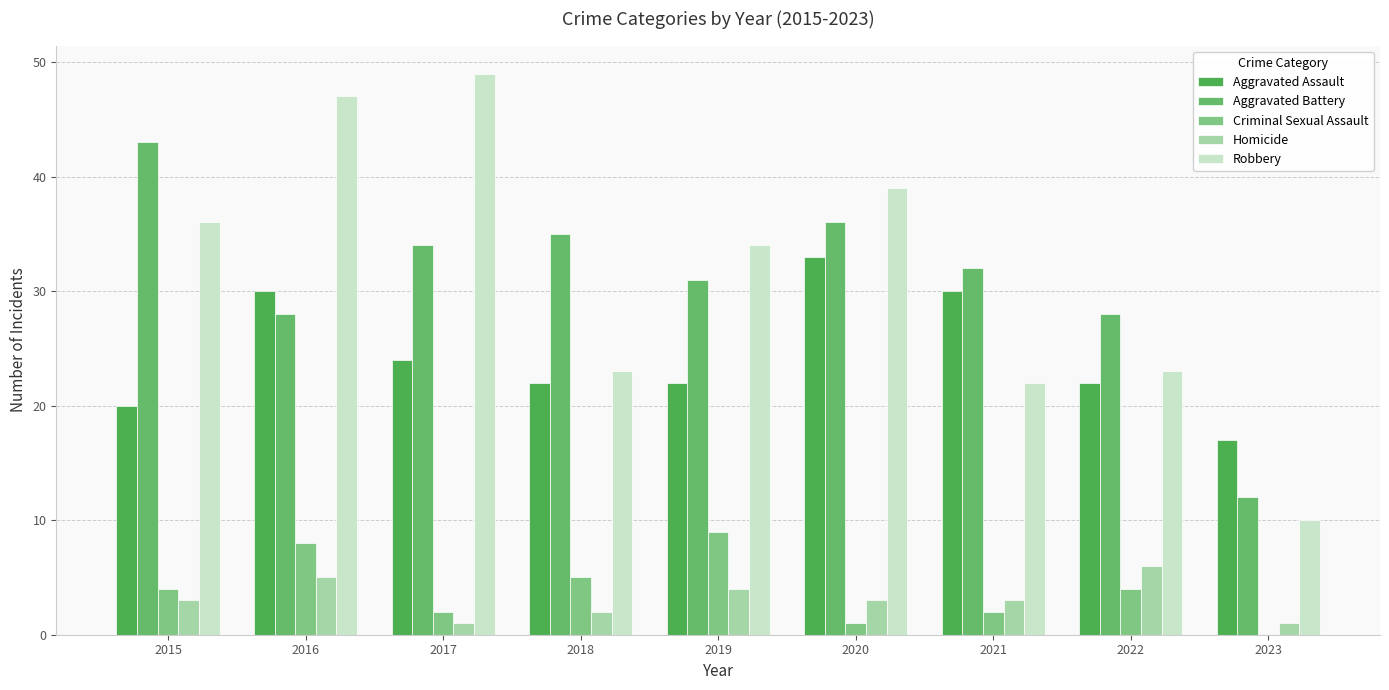

What is the maximum value shown in the chart?

49